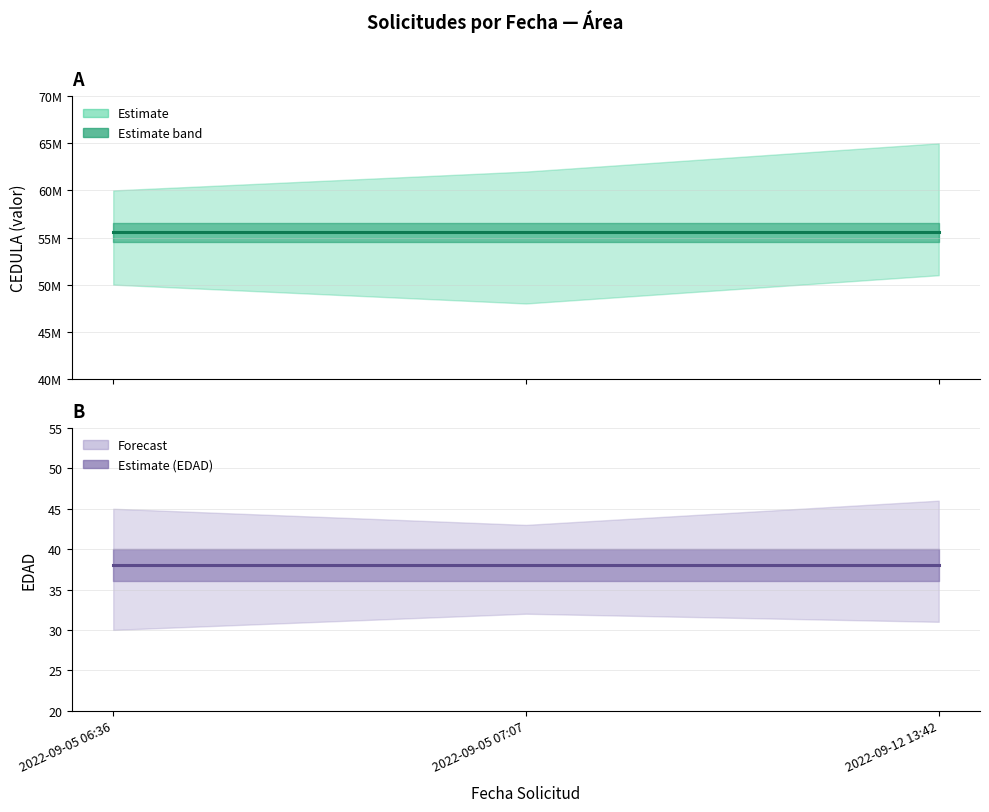

Where is CEDULA nearest to the value 55555555?

2022-09-05 06:36